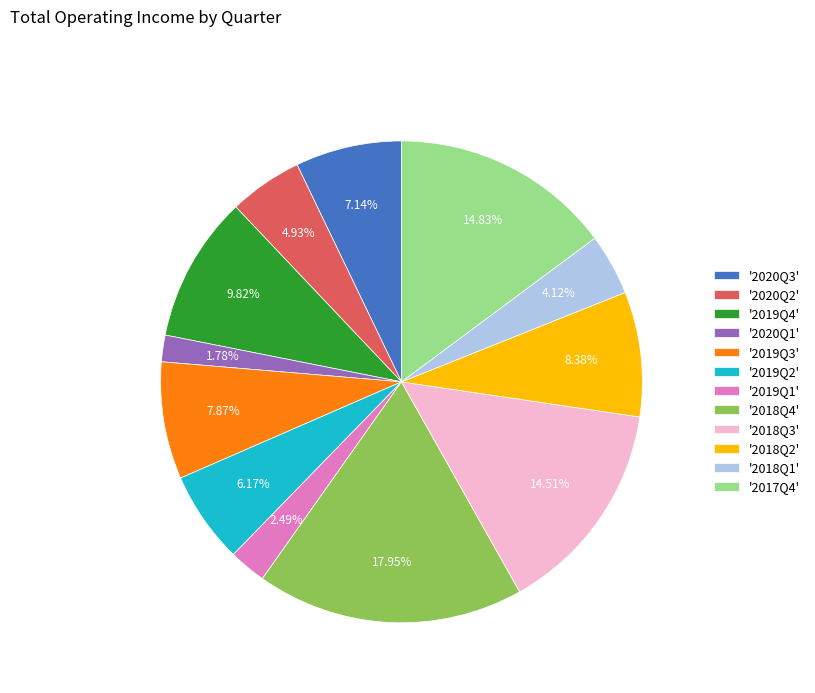

Which slice is the largest?

'2018Q4'